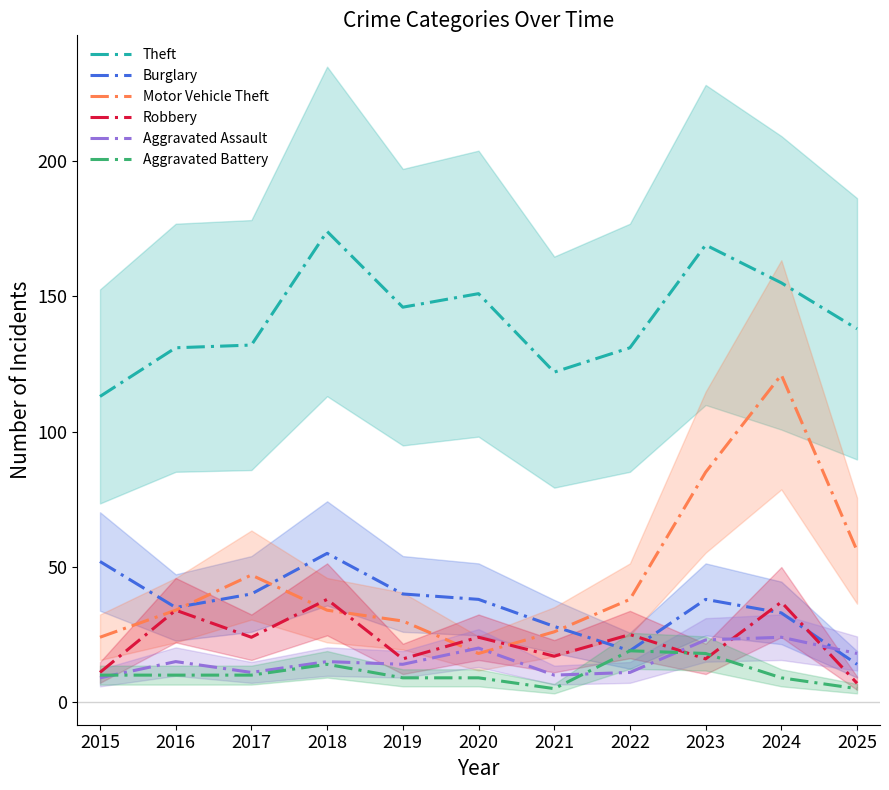

At which label does Burglary reach its peak?

2018